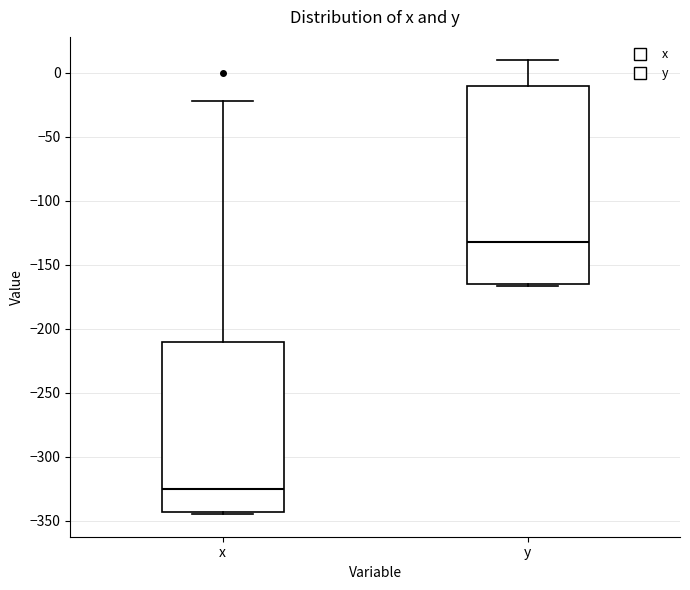

Reading left to right, read every box against the y-axis: the position of its median line, the range the box covers, and the ends of its whiskers. The values are not printed on the chart, so give them approximately, as read against the axis.

x: median -325, box -345 to -210, whiskers -345 to -20
y: median -130, box -165 to -10, whiskers -165 to 10